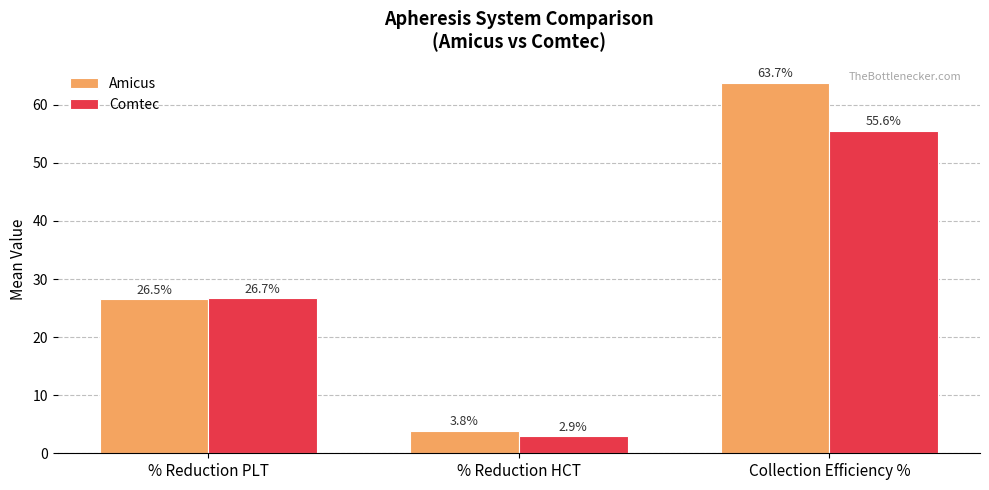

What is the maximum value shown in the chart?

63.7